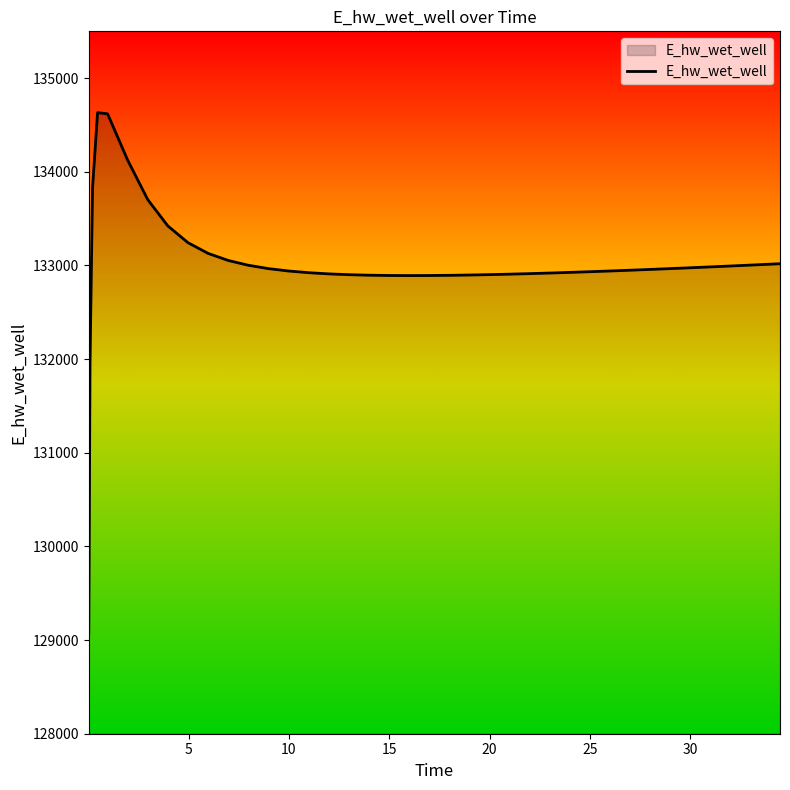

What is the minimum value shown in the chart?

129071.7